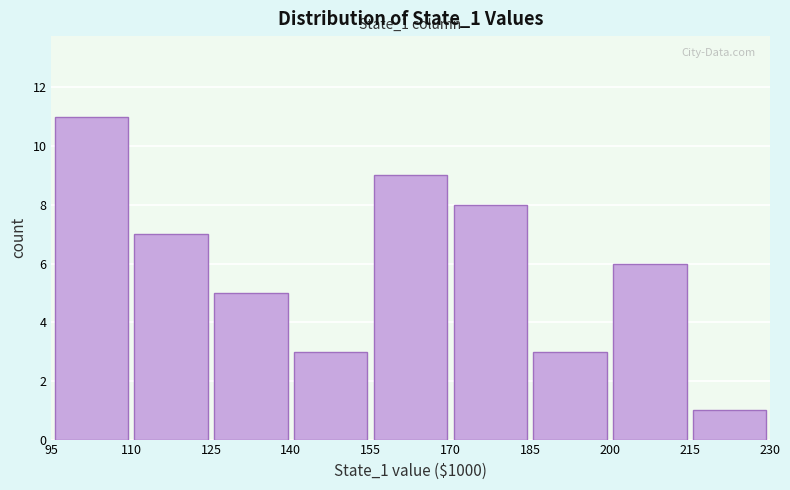

Which range on the x-axis has the tallest bar?

95 to 110